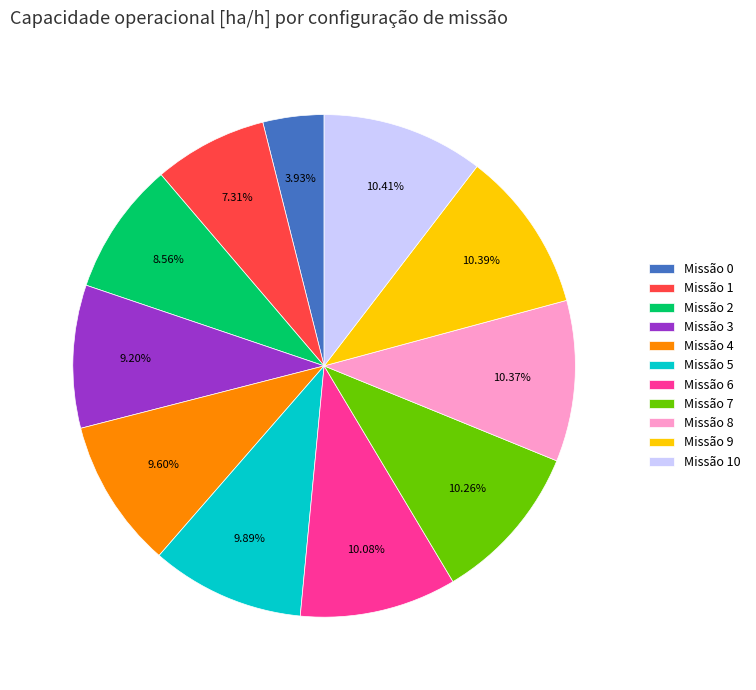

Is Missão 1 the majority of the pie?

No